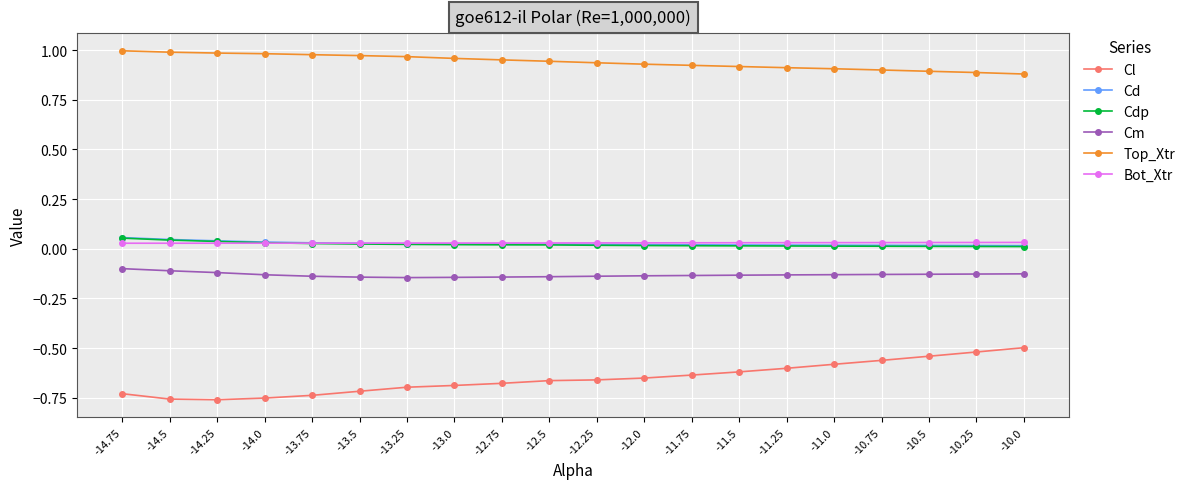

What is the difference between the highest and lowest values at -14.25?

1.7